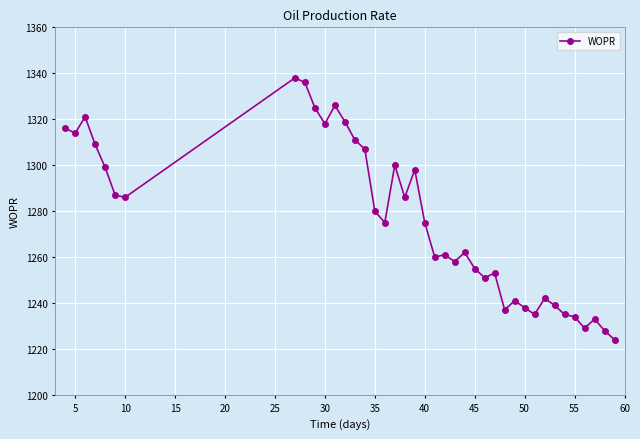

How many lines are shown in the chart?

1